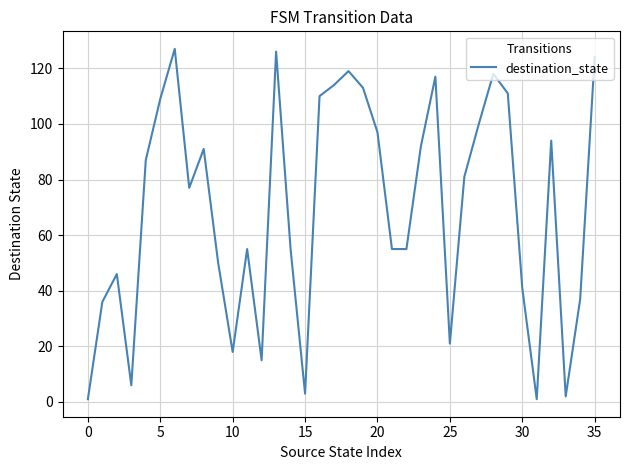

What is the difference between the maximum and minimum values?

126